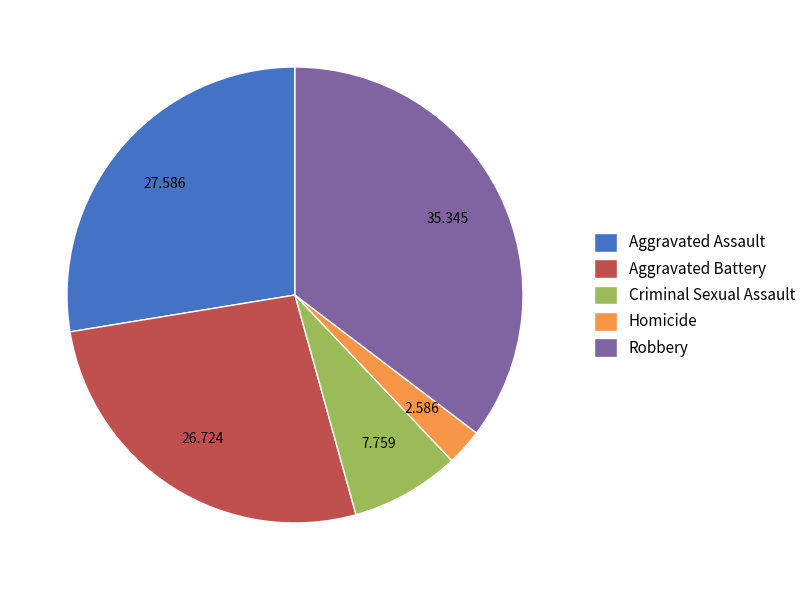

Is there a majority slice in this chart?

No